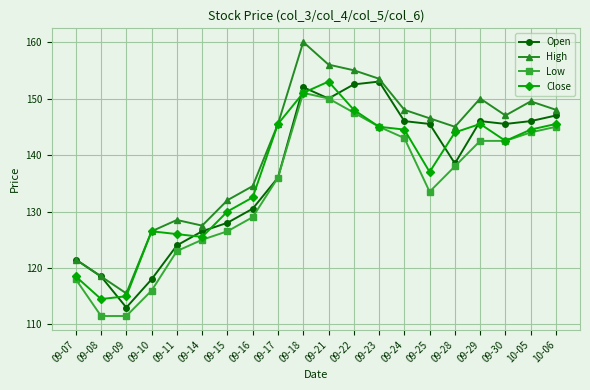

Between 09-14 and 09-22, which series saw the biggest shift?

High